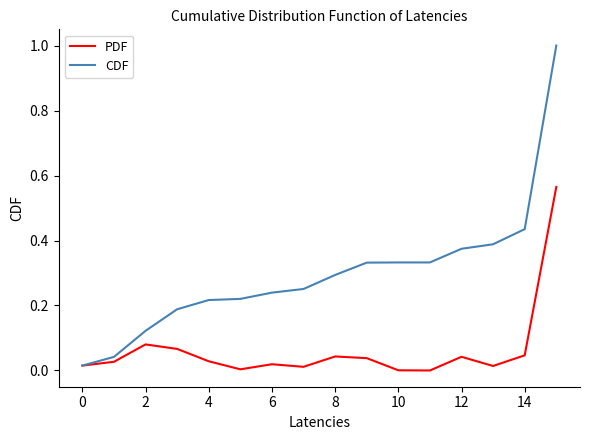

Rank the series by their maximum value, from highest to lowest.

CDF, PDF